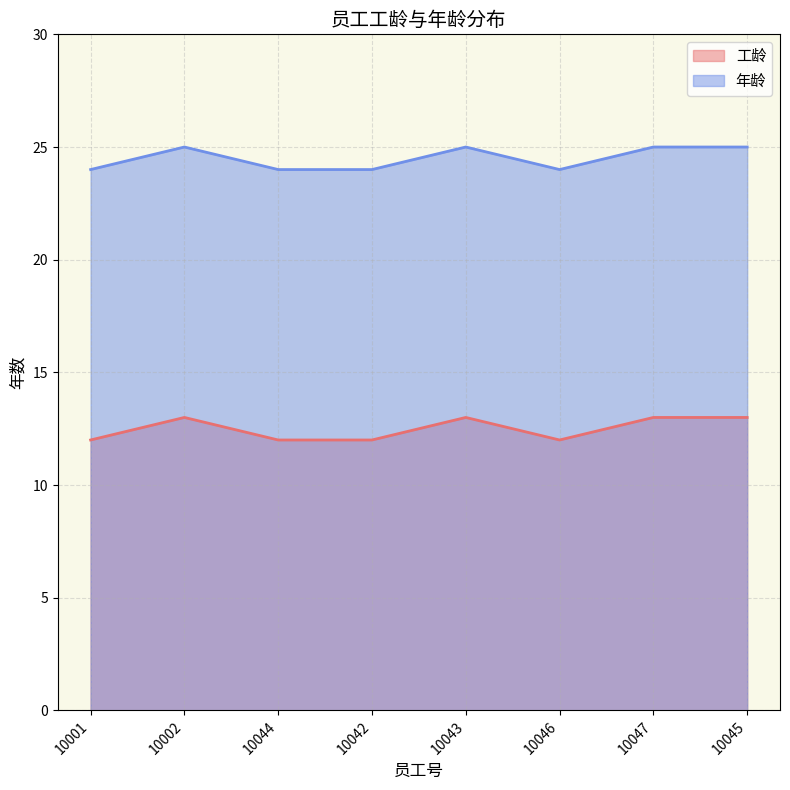

The value of 年龄 at 10044 is 24. True or false?

True